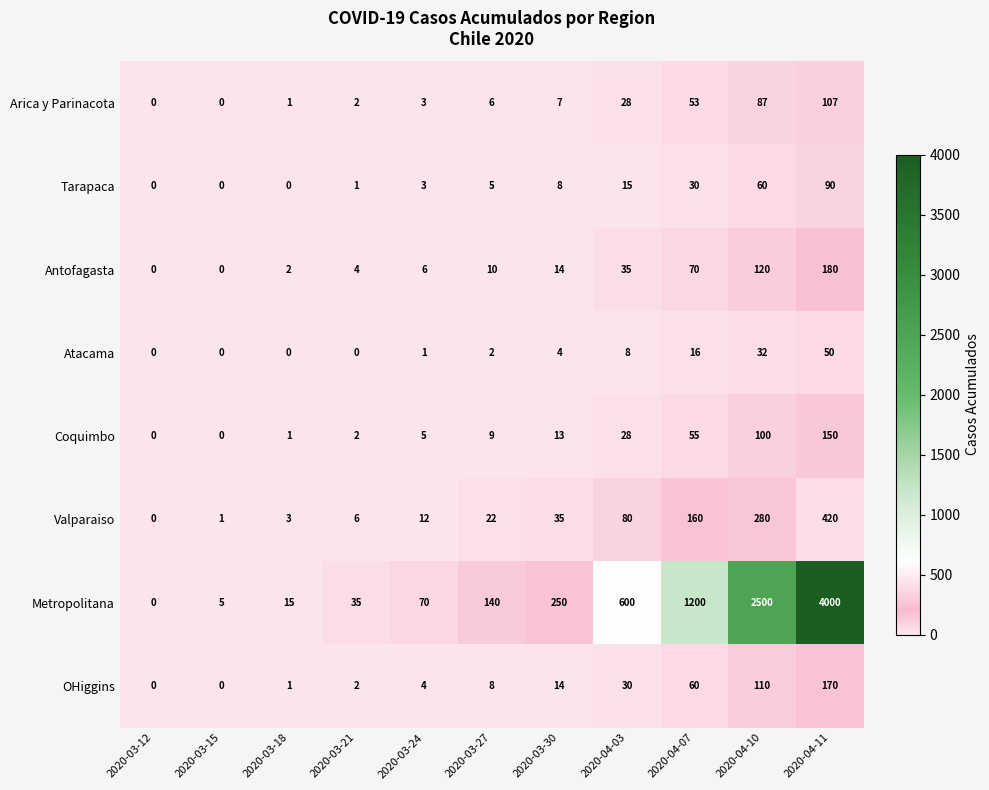

At which category does the chart reach its peak across all series?

2020-04-11